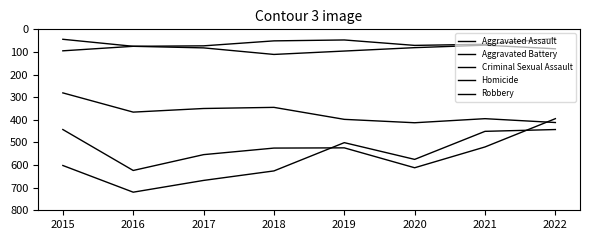

Which category has the lowest value across all series?

2022